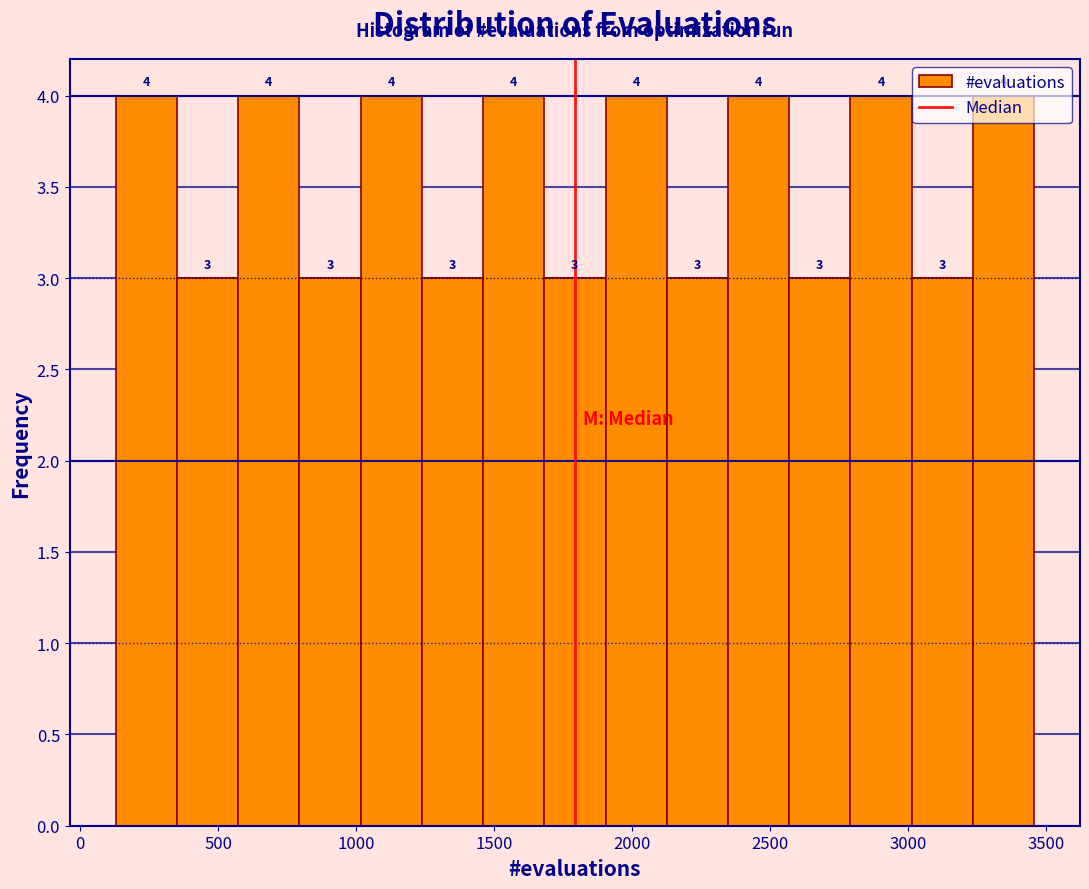

Reading left to right, list every bar in this chart as the range it spans on the x-axis followed by its height. The bar edges are not printed on the chart, so give them approximately, as read against the axis.

150 to 350: 4
350 to 550: 3
550 to 800: 4
800 to 1000: 3
1000 to 1250: 4
1250 to 1450: 3
1450 to 1700: 4
1700 to 1900: 3
1900 to 2150: 4
2150 to 2350: 3
2350 to 2550: 4
2550 to 2800: 3
2800 to 3000: 4
3000 to 3250: 3
3250 to 3450: 4